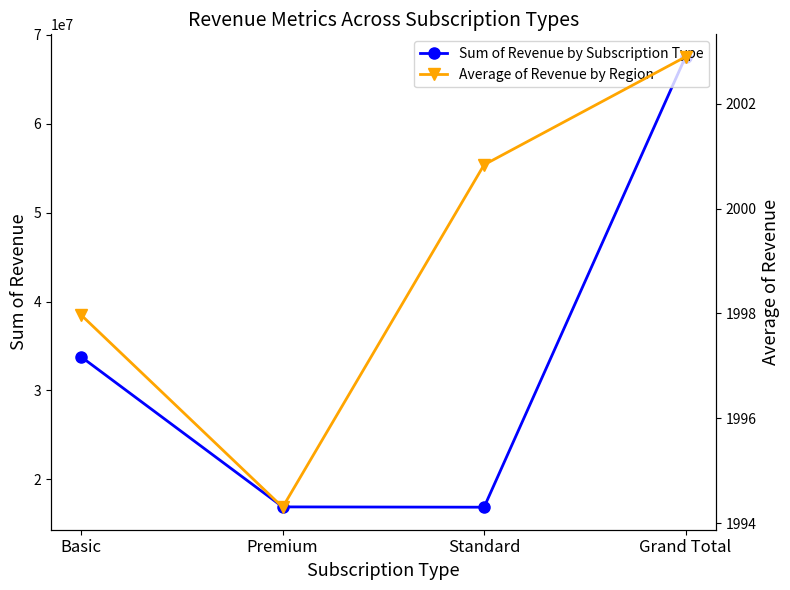

What is the label of the 4th point from the right?

Basic